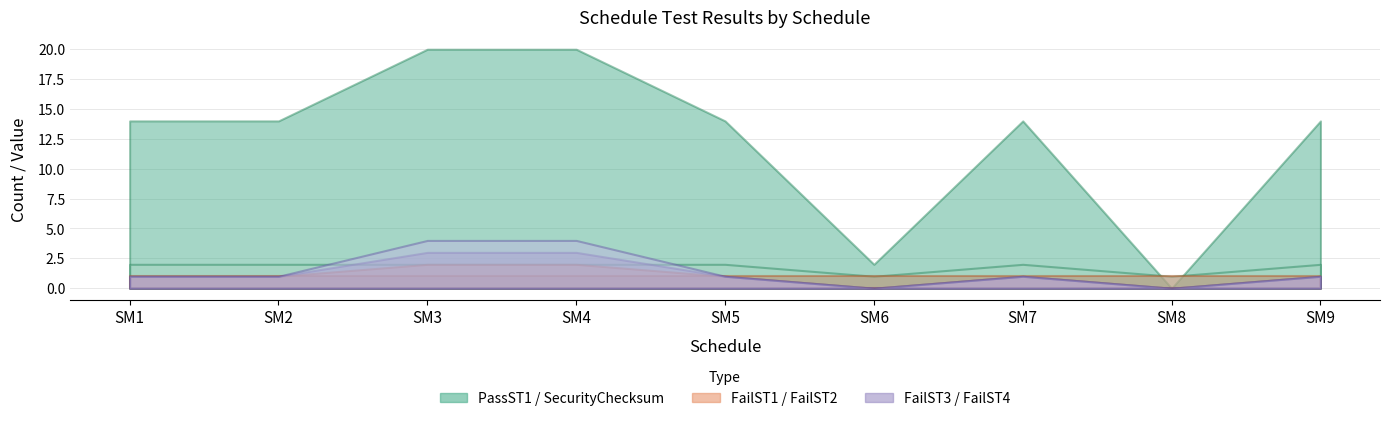

In SecurityChecksum, how many points are lower than both neighbors (excluding endpoints)?

2